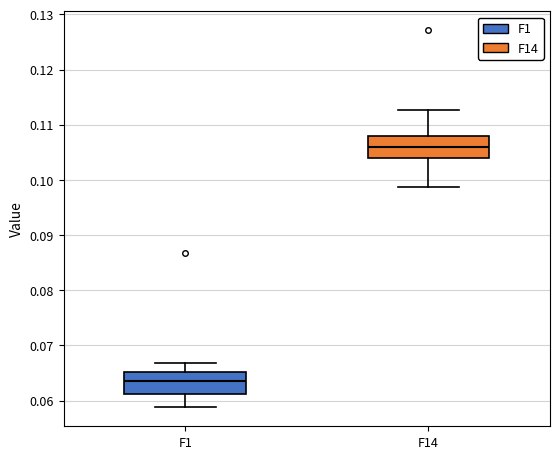

Where is the lower edge of the box for F1 on the y-axis? The values are not printed on the chart, so give them approximately, as read against the axis.

0.061